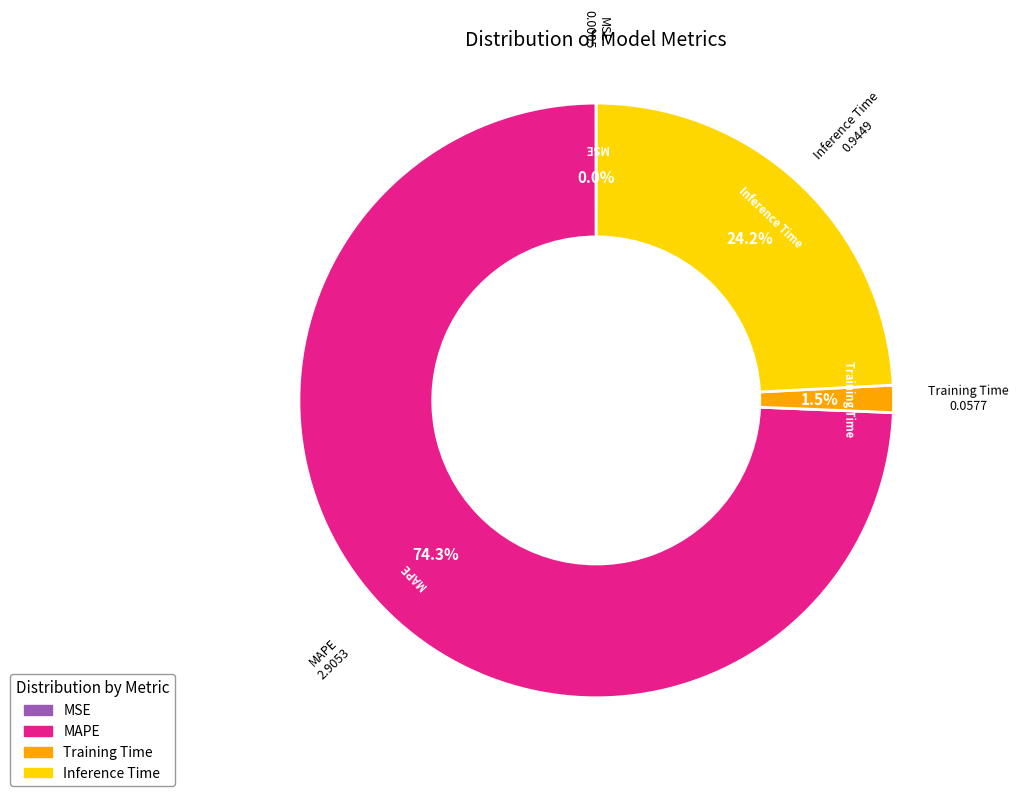

What is the majority slice?

MAPE